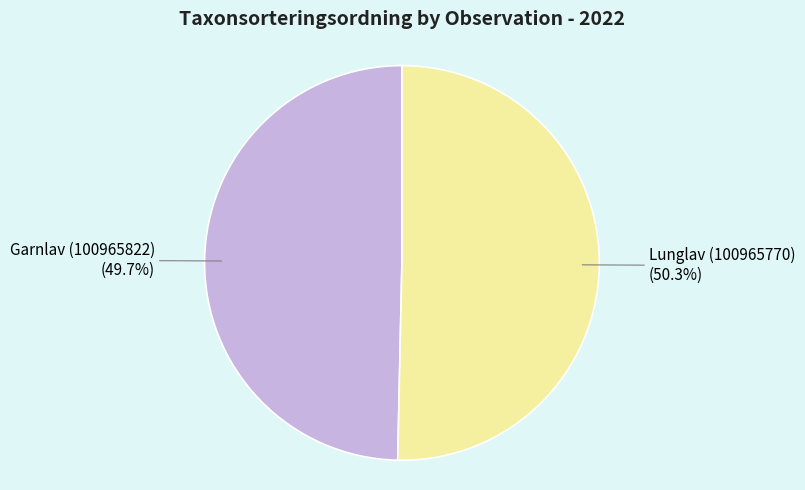

Which slice is the largest?

Lunglav (100965770)